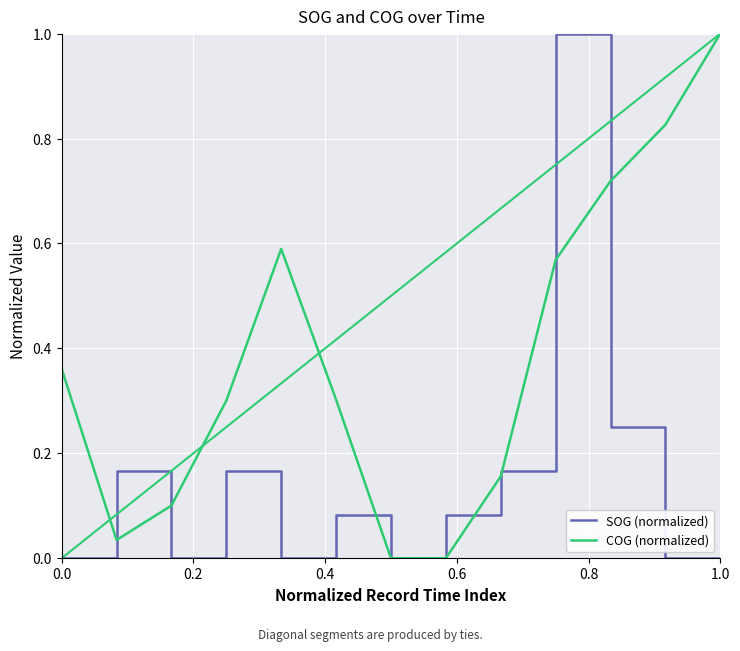

List the series in order of their overall mean, lowest first.

SOG (normalized), COG (normalized)